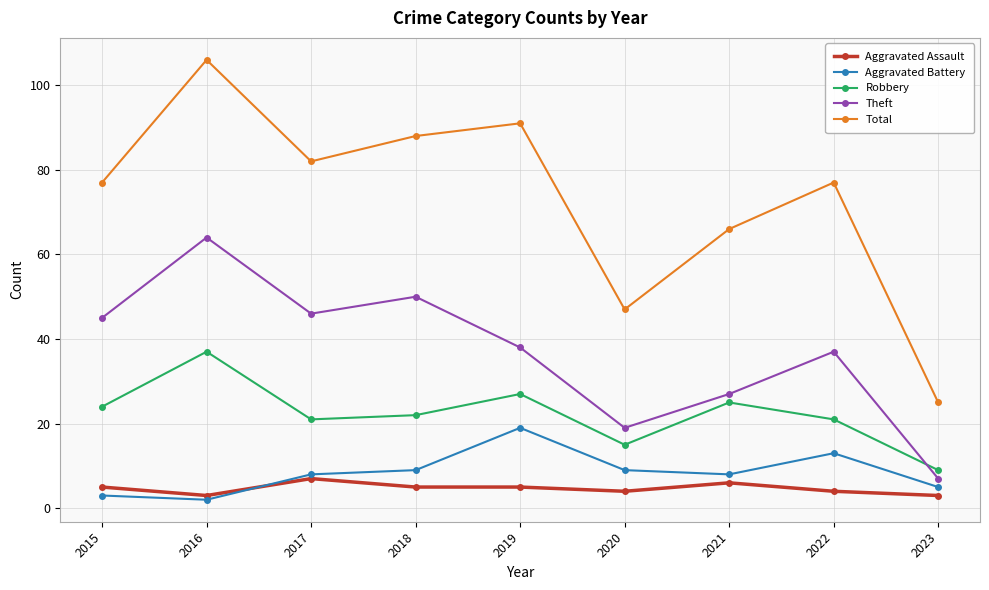

What is the average value of the Robbery series?

22